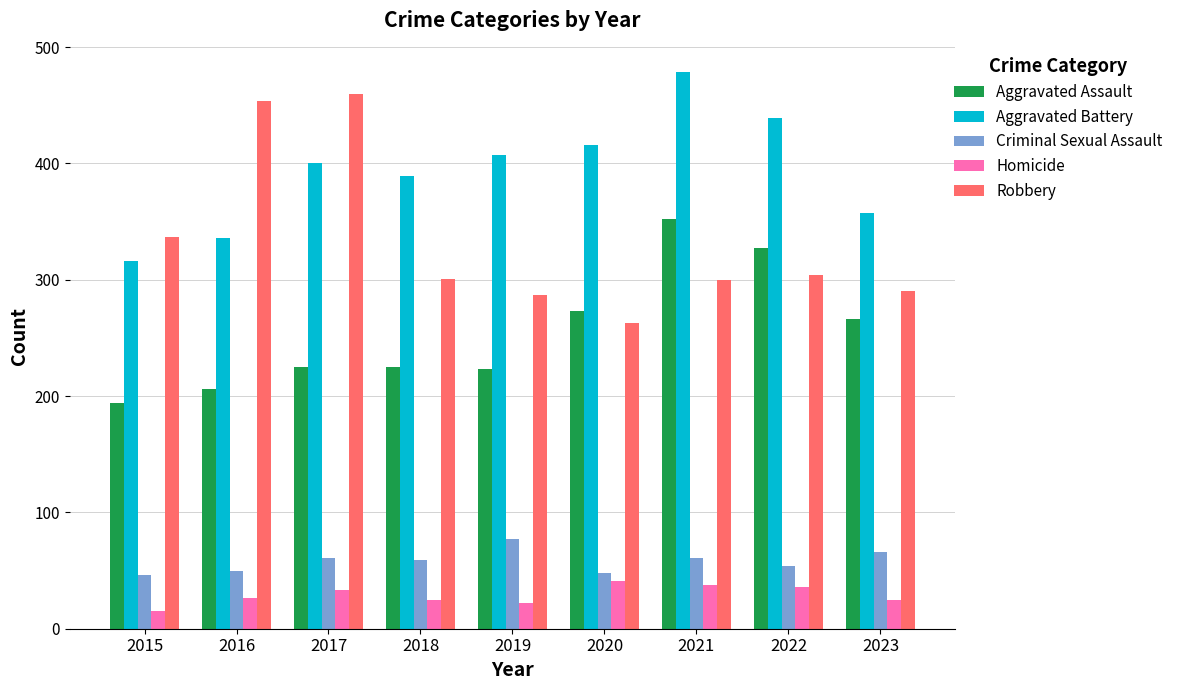

What is the sum of the Aggravated Assault values at 2021 and 2023?

618